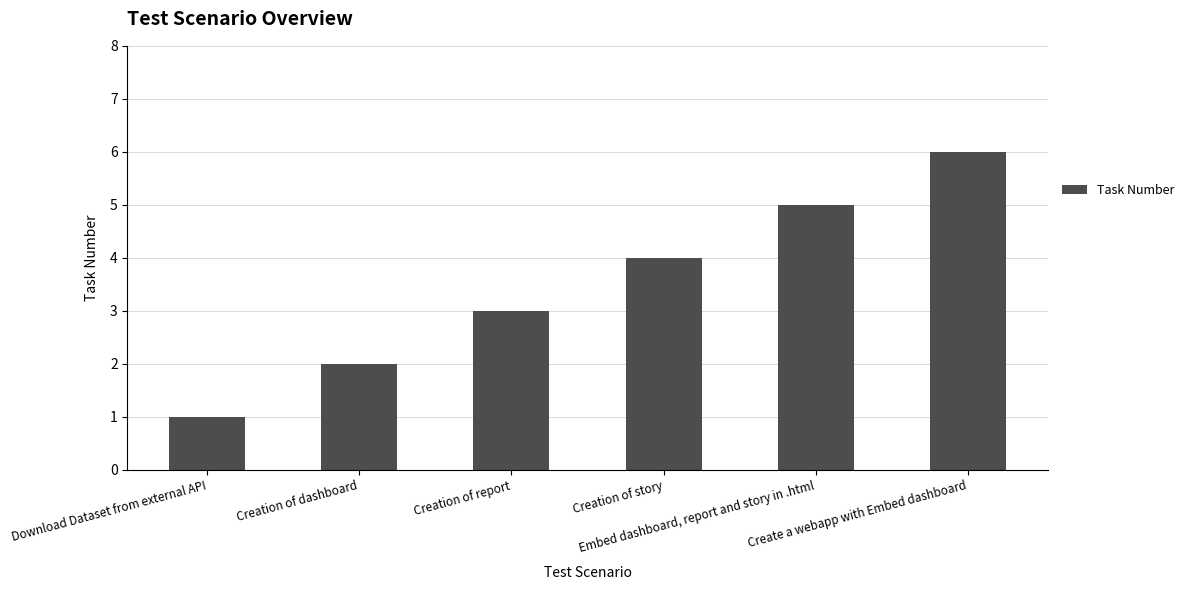

Reading left to right, extract all data points from this chart.

Download Dataset from external API=1	Creation of dashboard=2	Creation of report=3	Creation of story=4	Embed dashboard, report and story in .html=5	Create a webapp with Embed dashboard=6